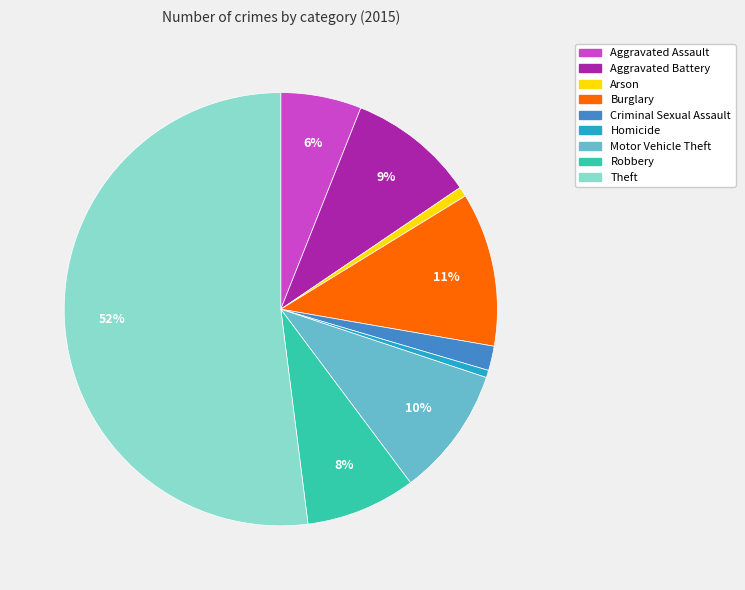

Between Theft and Criminal Sexual Assault, which is larger?

Theft